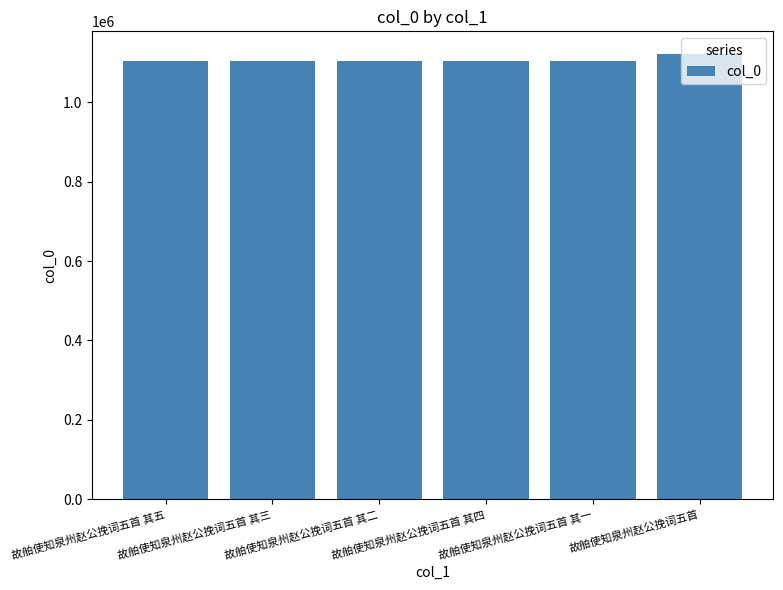

Are the bars grouped side by side (vs. stacked)?

No